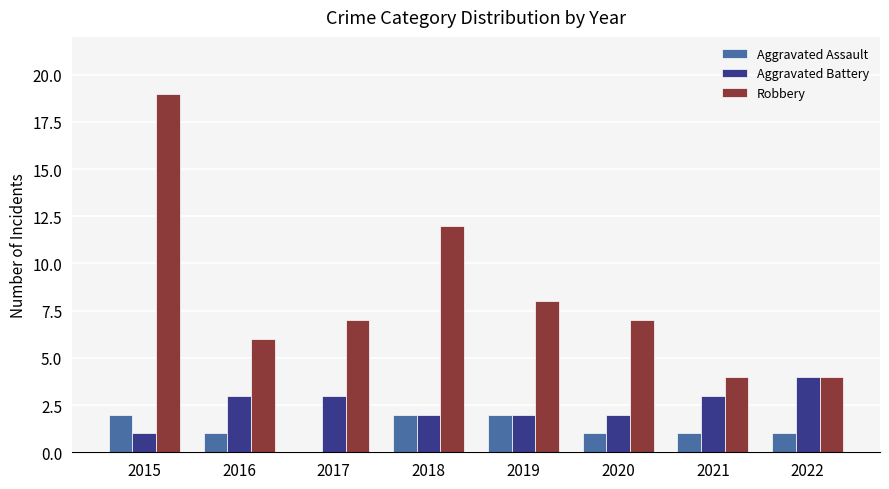

What is the maximum value shown in the chart?

19